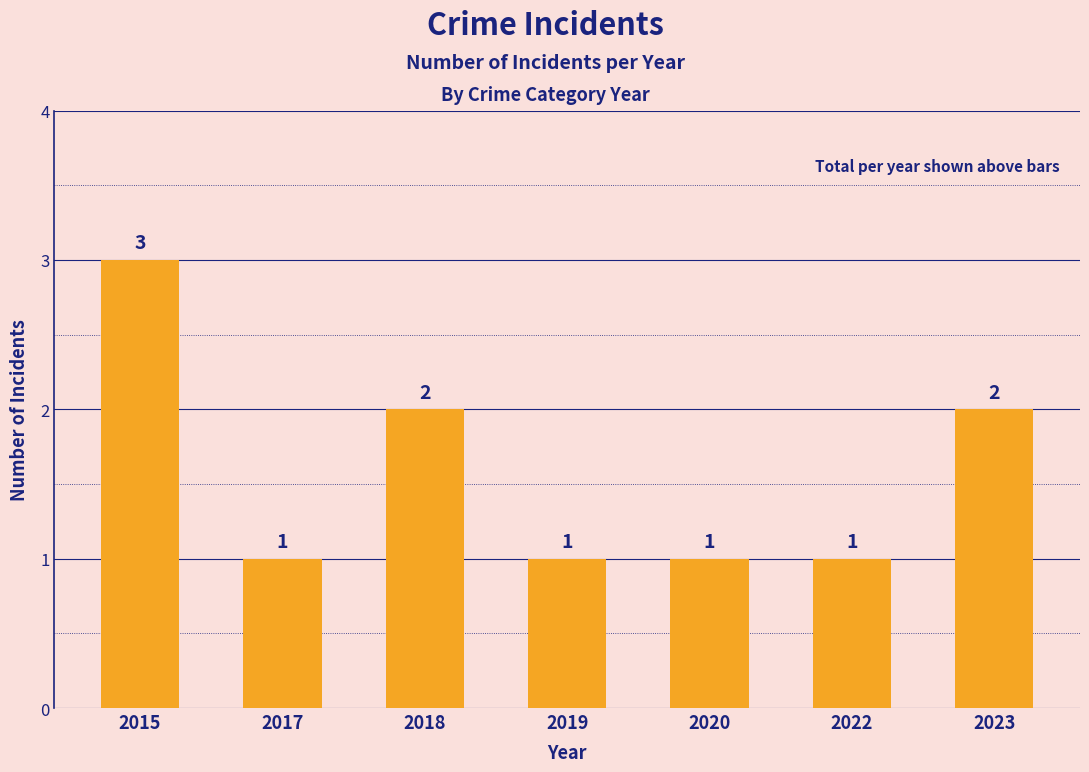

The value at 2019 is 1. True or false?

True